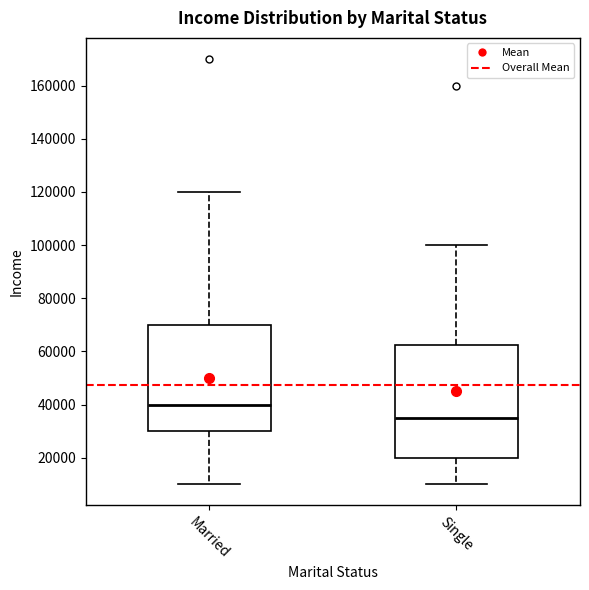

Which box's median line is the lowest?

Single